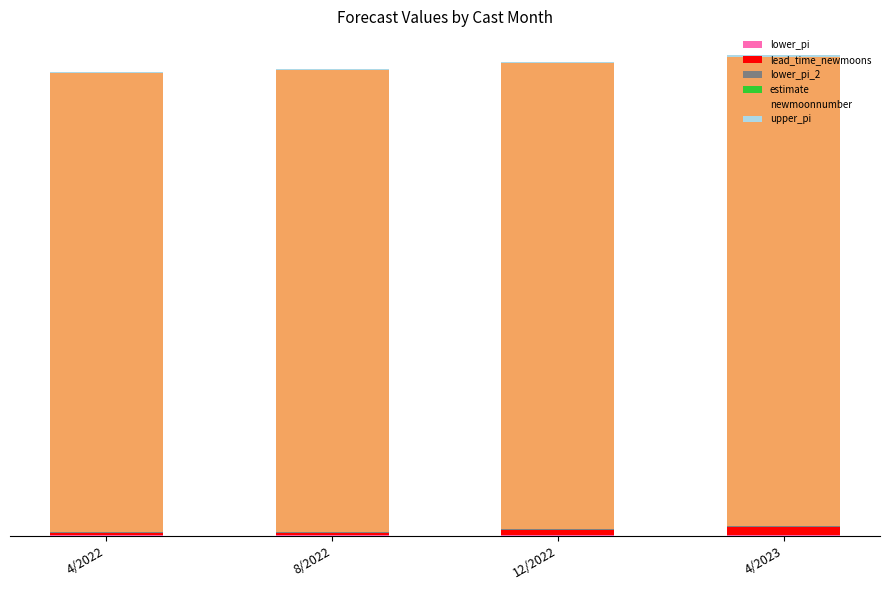

What position from the left is 4/2023?

4